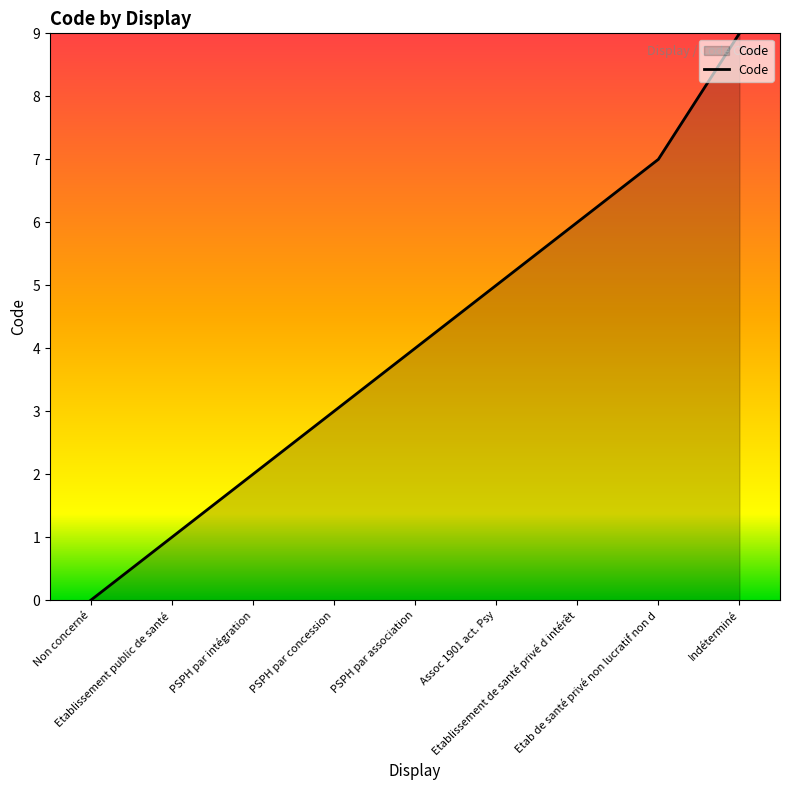

Read the value at Etablissement de santé privé d intérêt.

6